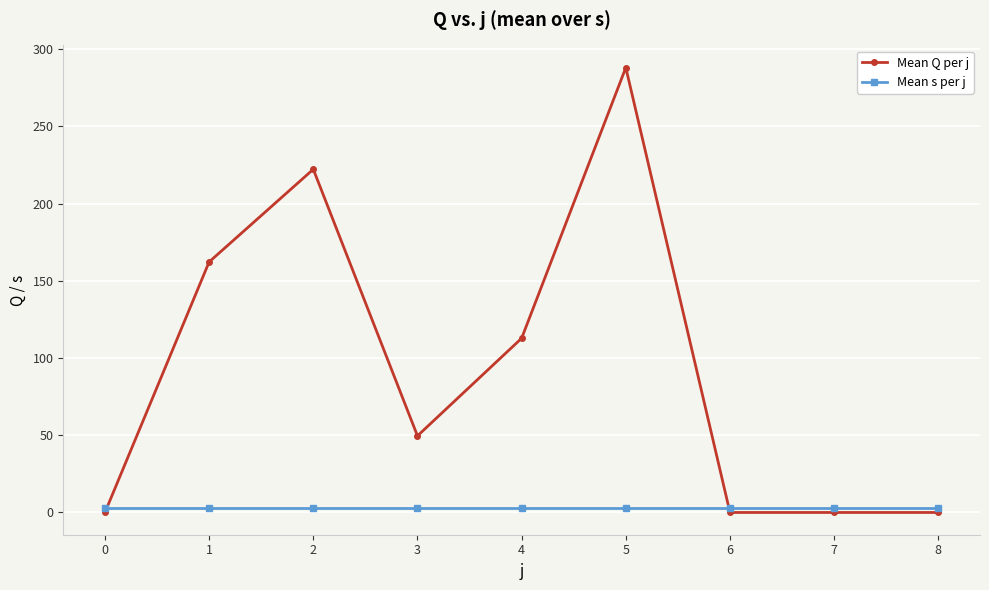

What is the sum of the Mean s per j values at 3 and 1?

6.0